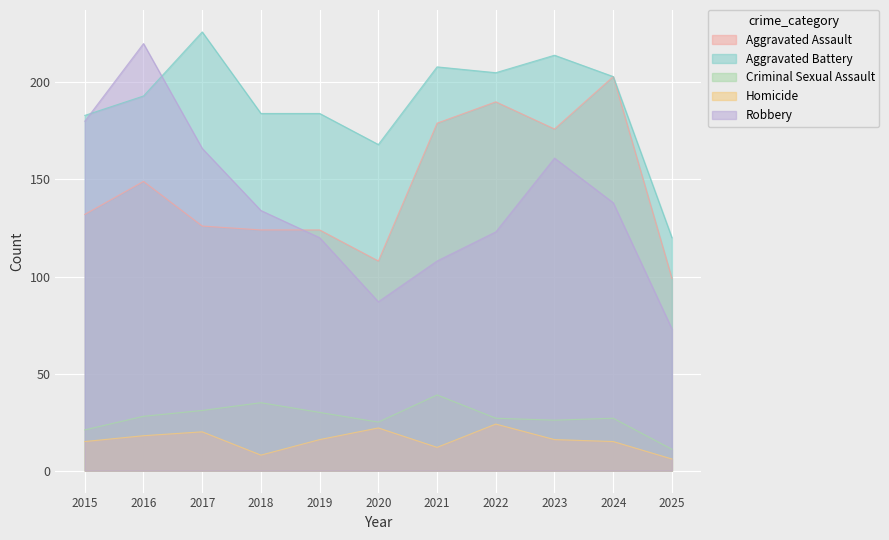

What is the minimum value shown in the chart?

6